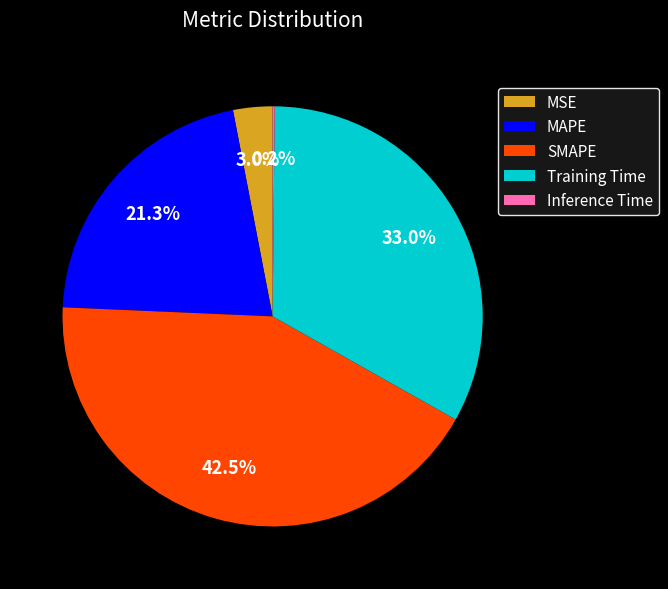

What percentage is NOT represented by SMAPE?

57.5%